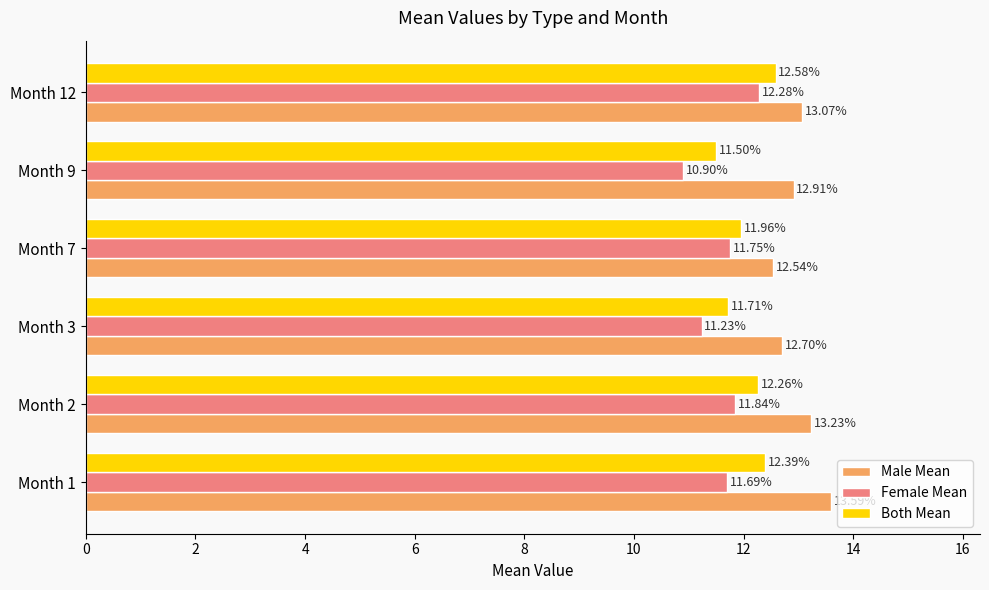

Which series has the widest spread of values?

Female Mean